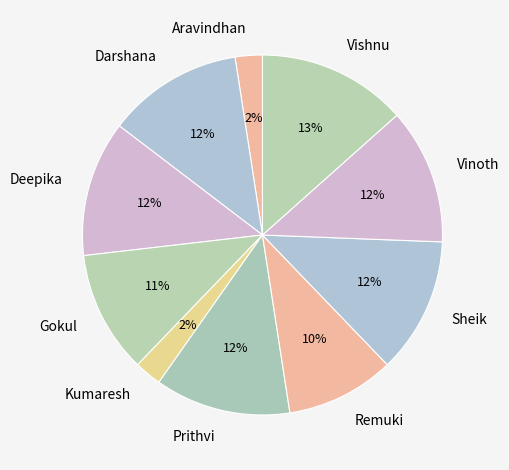

Between Gokul and Vishnu, which is larger?

Vishnu